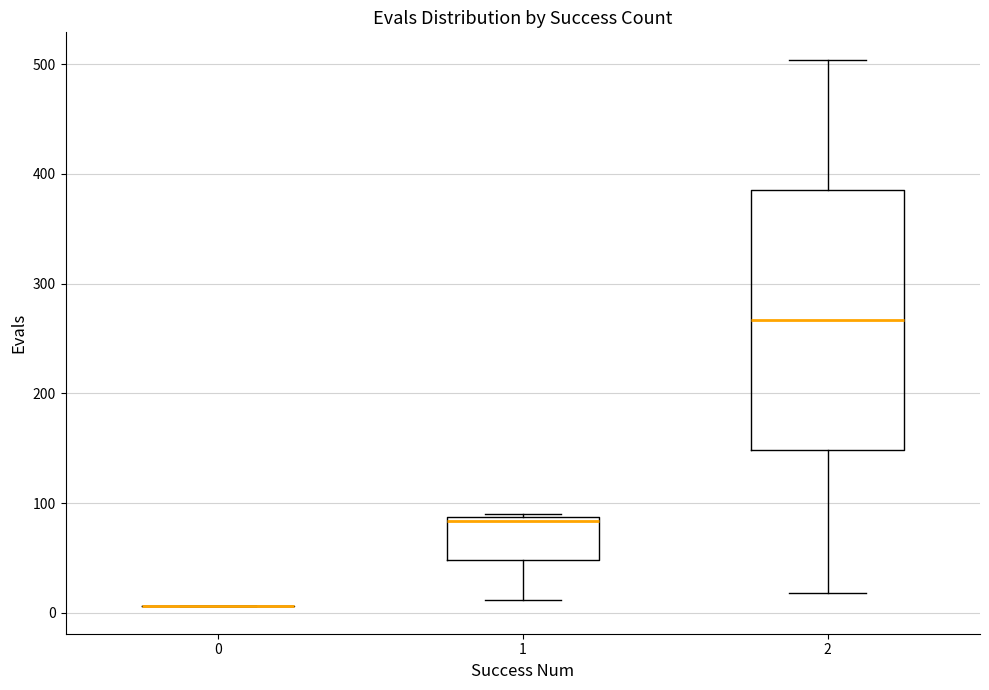

Reading left to right, read every box against the y-axis: the position of its median line, the range the box covers, and the ends of its whiskers. The values are not printed on the chart, so give them approximately, as read against the axis.

0: box collapsed to a line at 10, whiskers 10 to 10
1: median 80, box 50 to 90, whiskers 10 to 90
2: median 270, box 150 to 390, whiskers 20 to 500